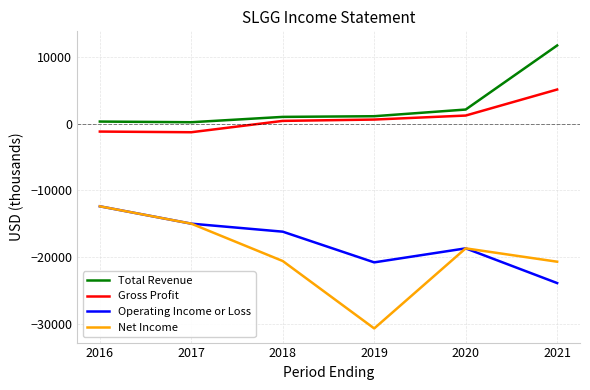

What is the difference between the Net Income values at 2016 and 2021?

8300